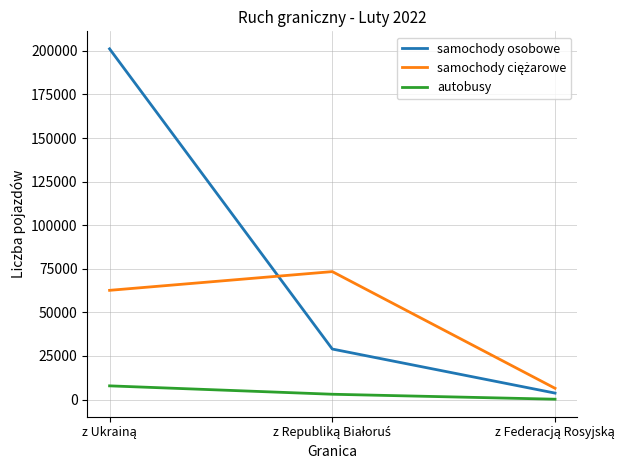

Which series has the widest spread of values?

samochody osobowe